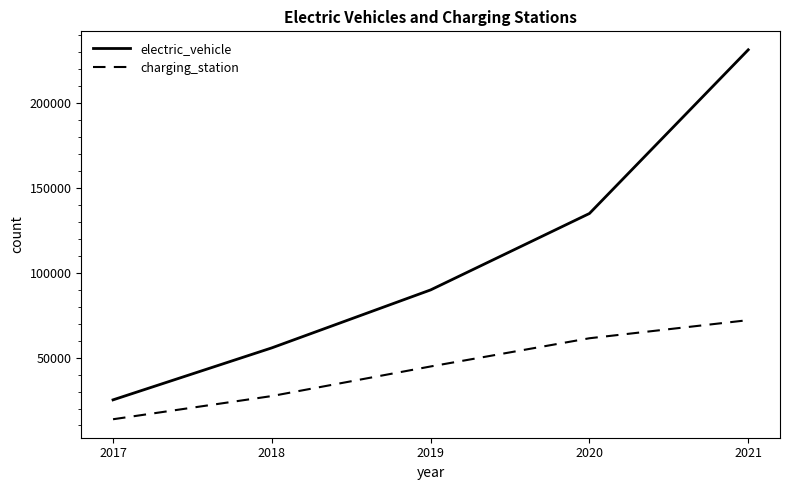

At which label is electric_vehicle closest to 128275?

2020